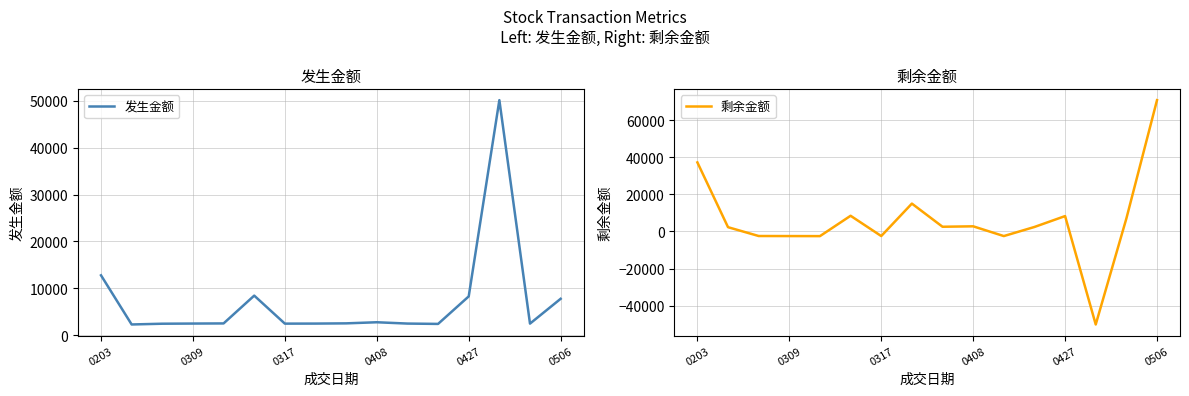

How many interior local valleys does the 发生金额 series have?

4